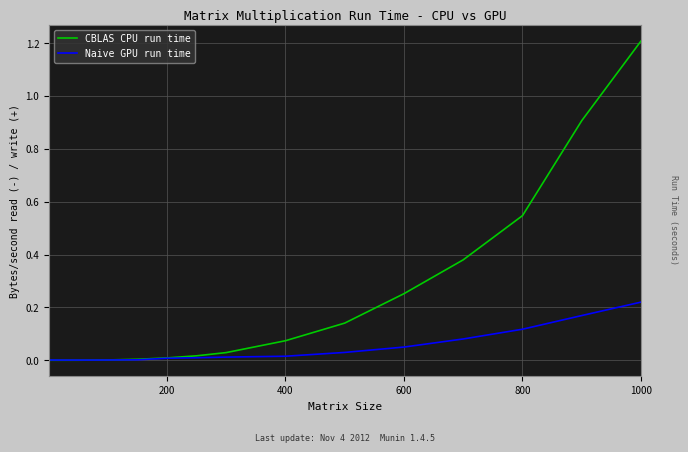

What is the sum of all CBLAS CPU run time values?

3.6